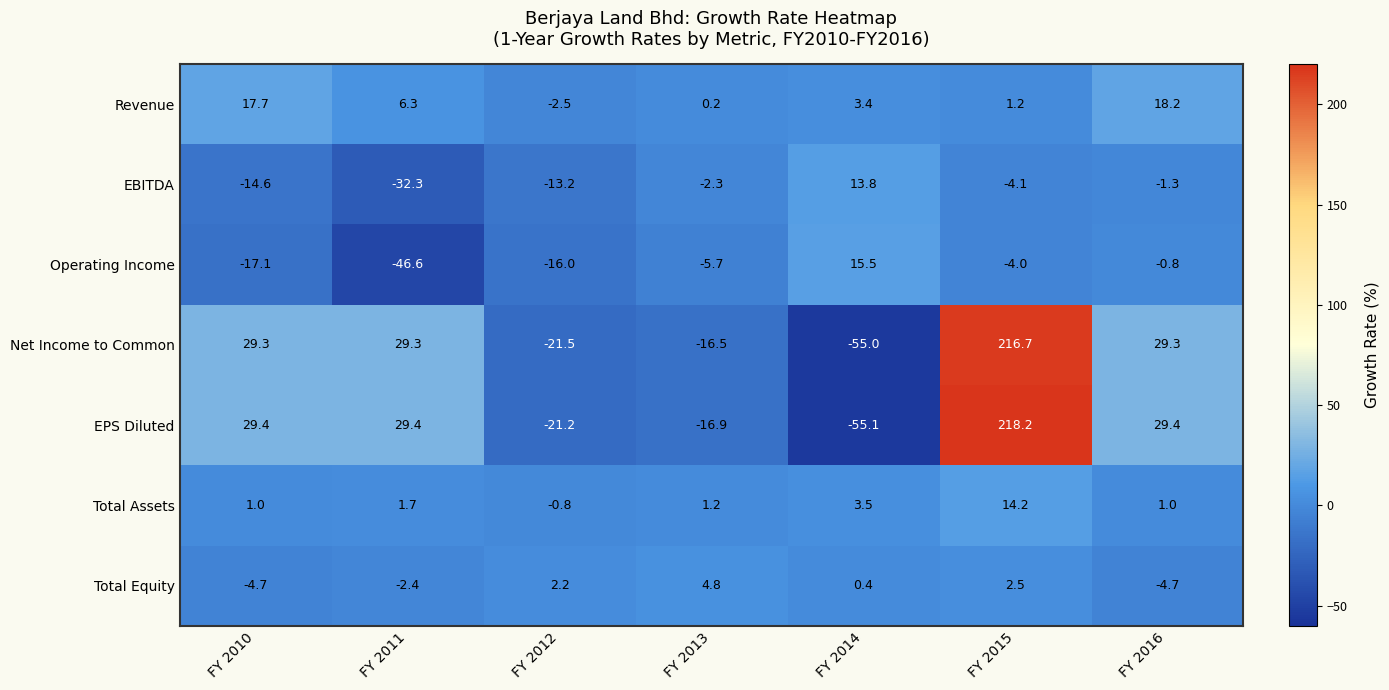

Which label corresponds to the smallest value in the chart?

FY 2014